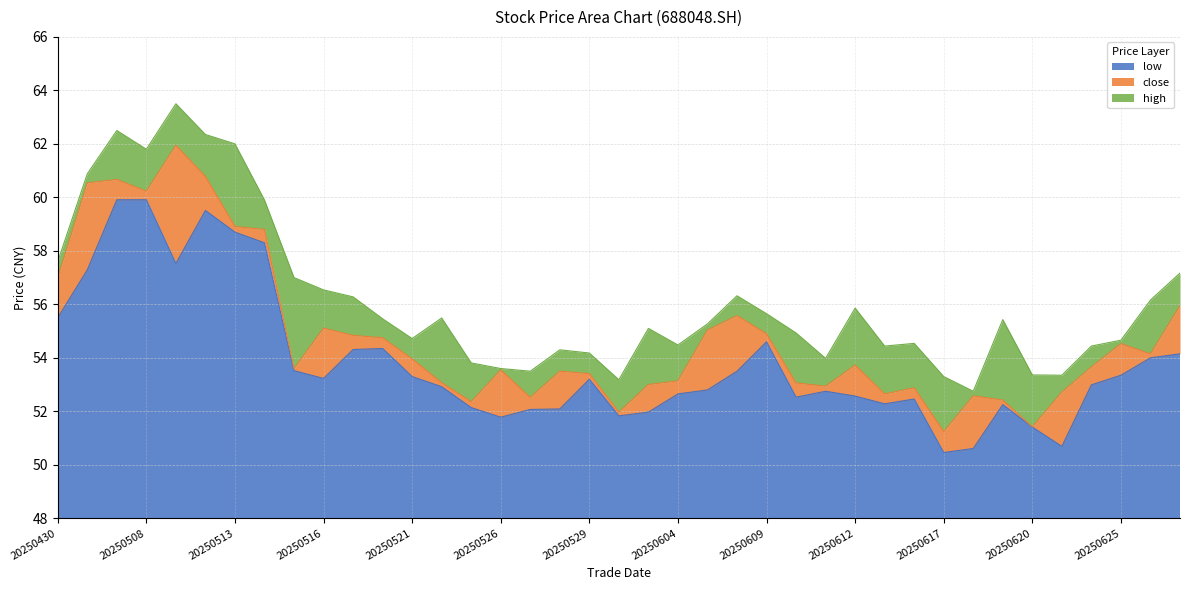

The low series shows 15.0 at 20250611. True or false?

False